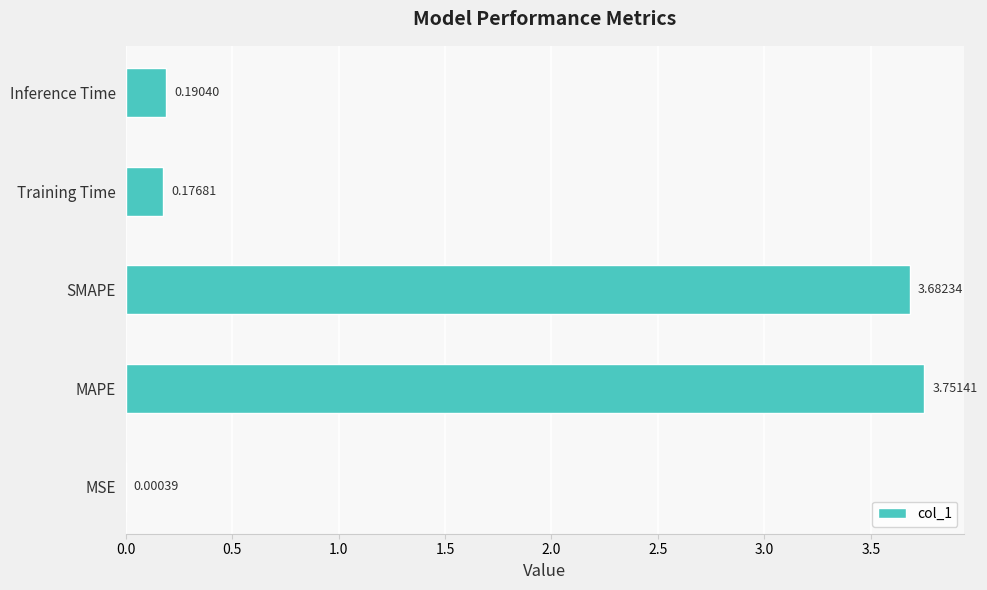

Which category has the highest value across all series?

MAPE